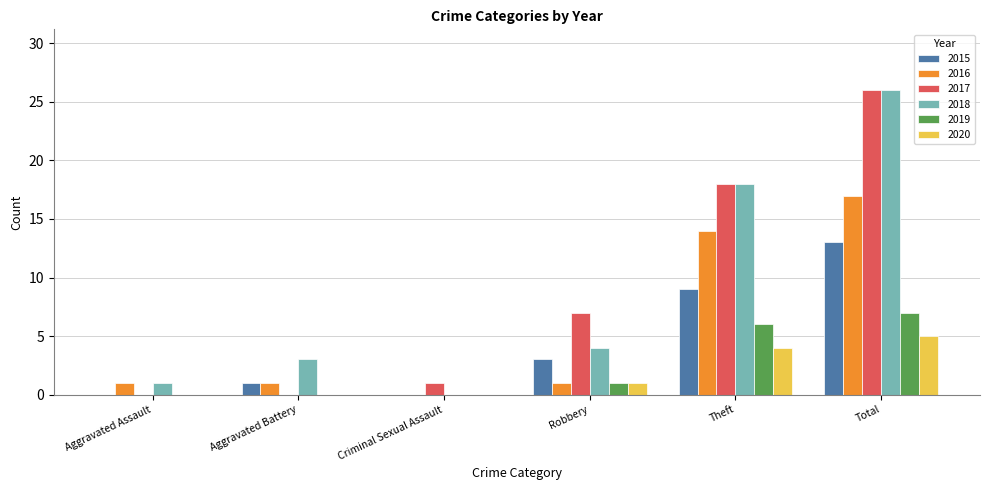

What is the maximum value shown in the chart?

26